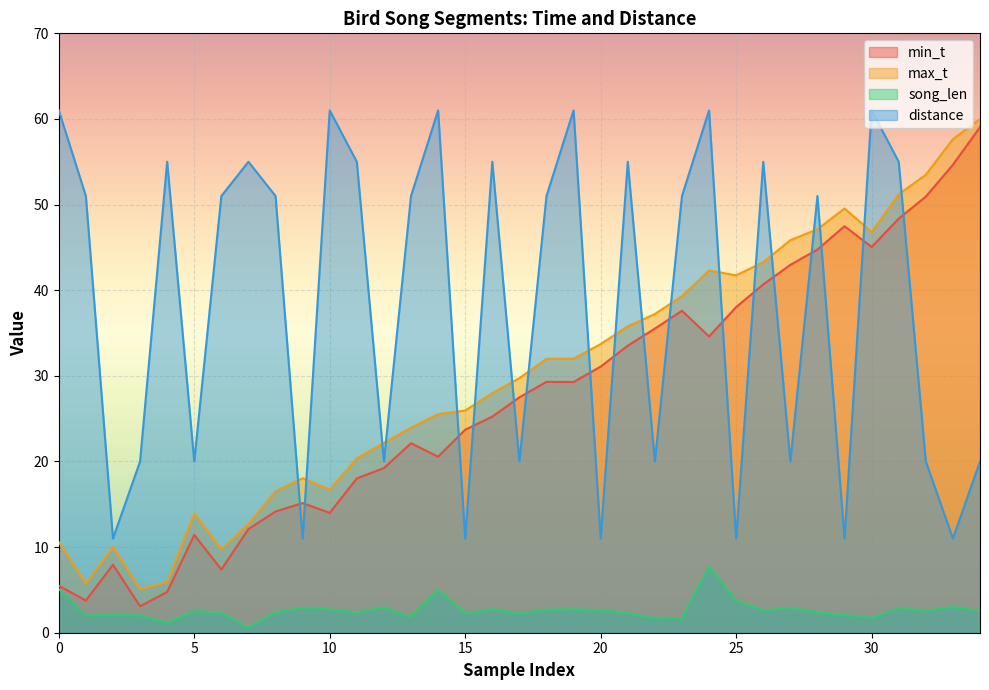

How many interior local valleys does the distance series have?

12